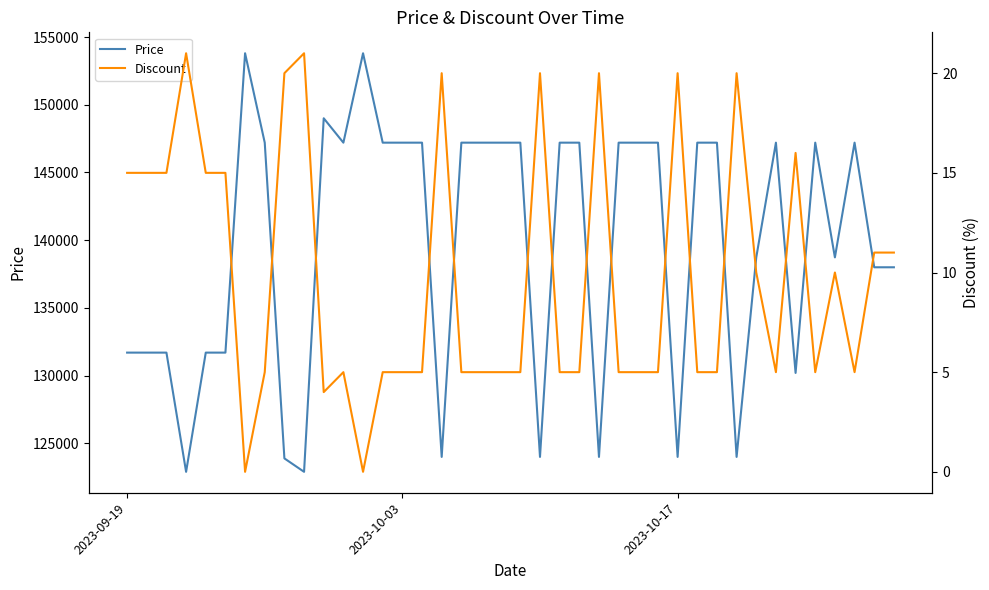

True or false: Discount and Price intersect in this chart.

False